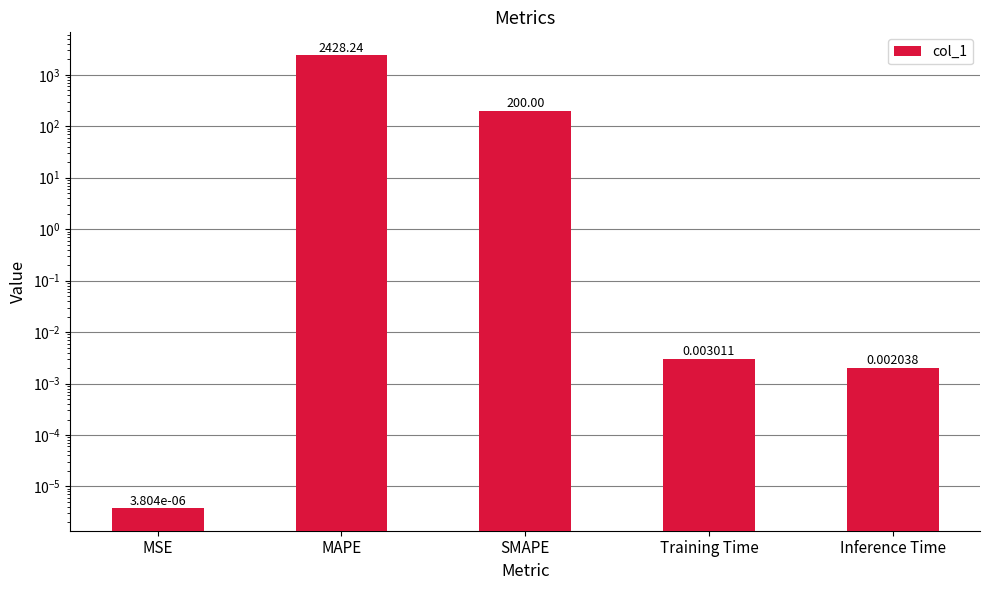

Which label corresponds to the largest value in the chart?

MAPE